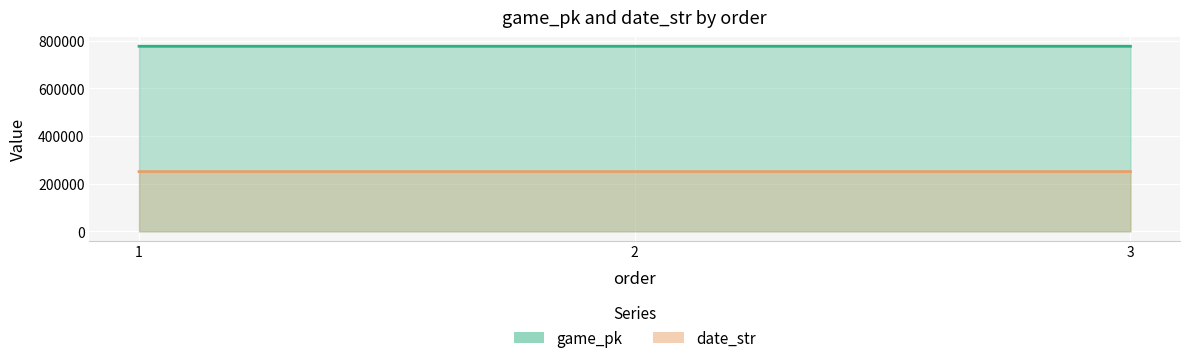

Is the value of date_str at 3 greater than the value of game_pk at 3?

No